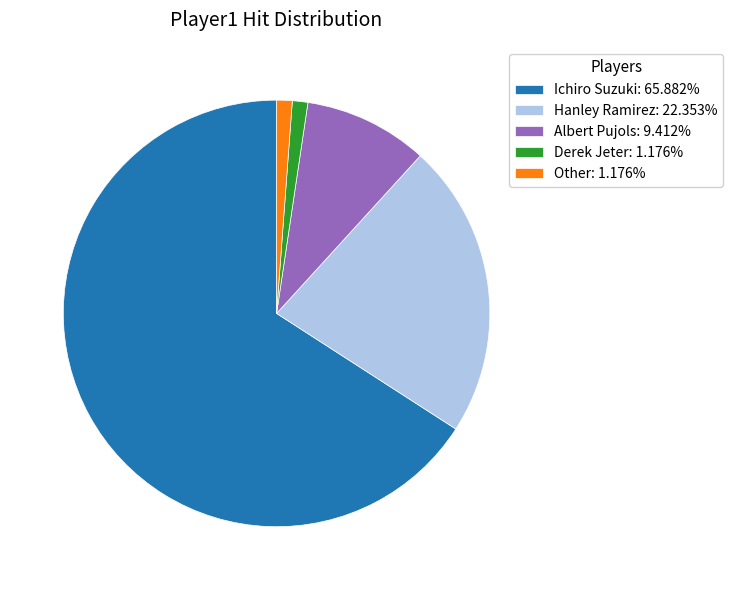

What is the majority slice?

Ichiro Suzuki